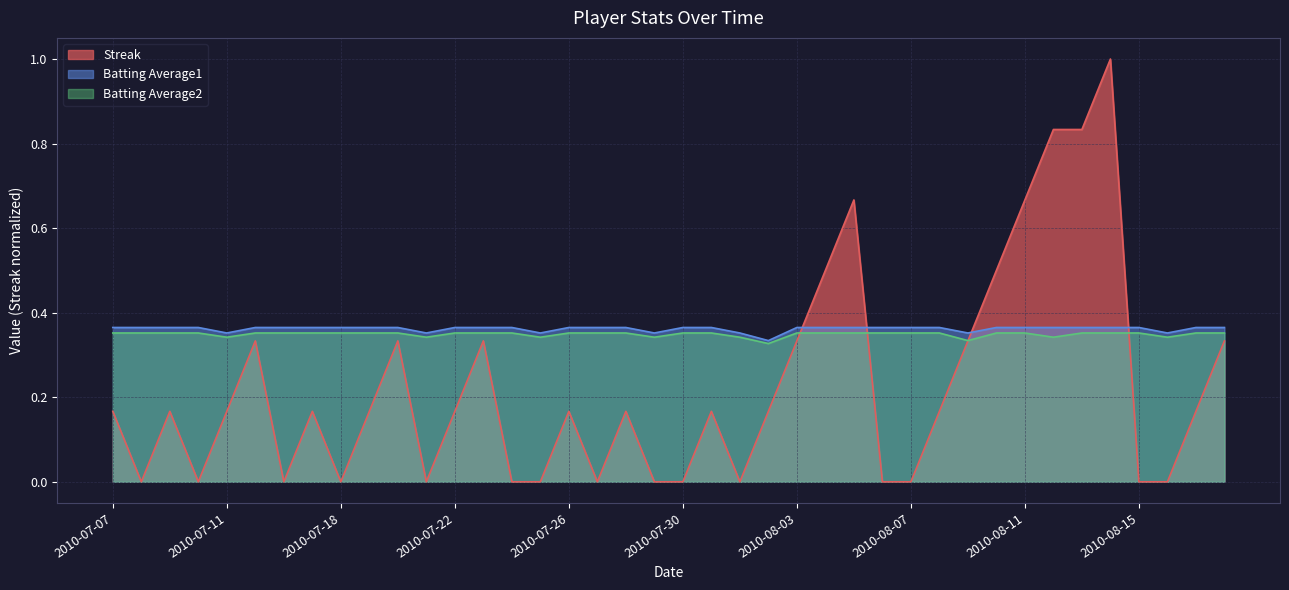

At which category does Streak reach its first local peak?

2010-07-09